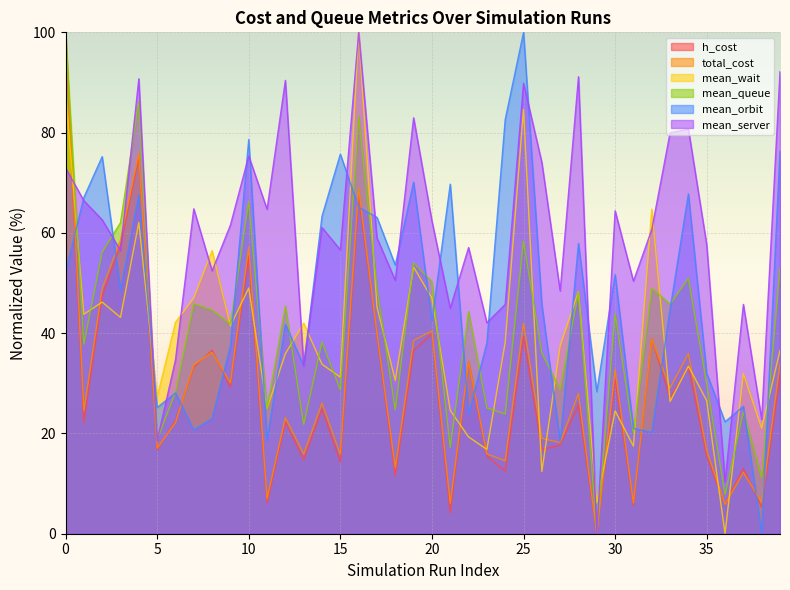

What is the highest value of the mean_orbit series?

100.0